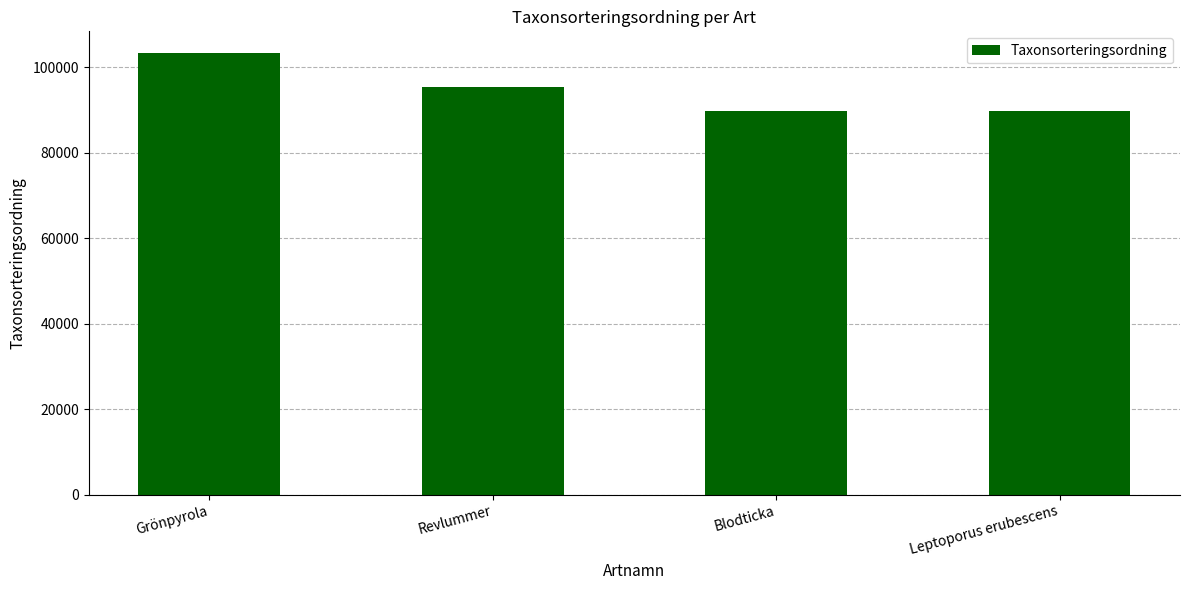

What position from the right is Blodticka?

2